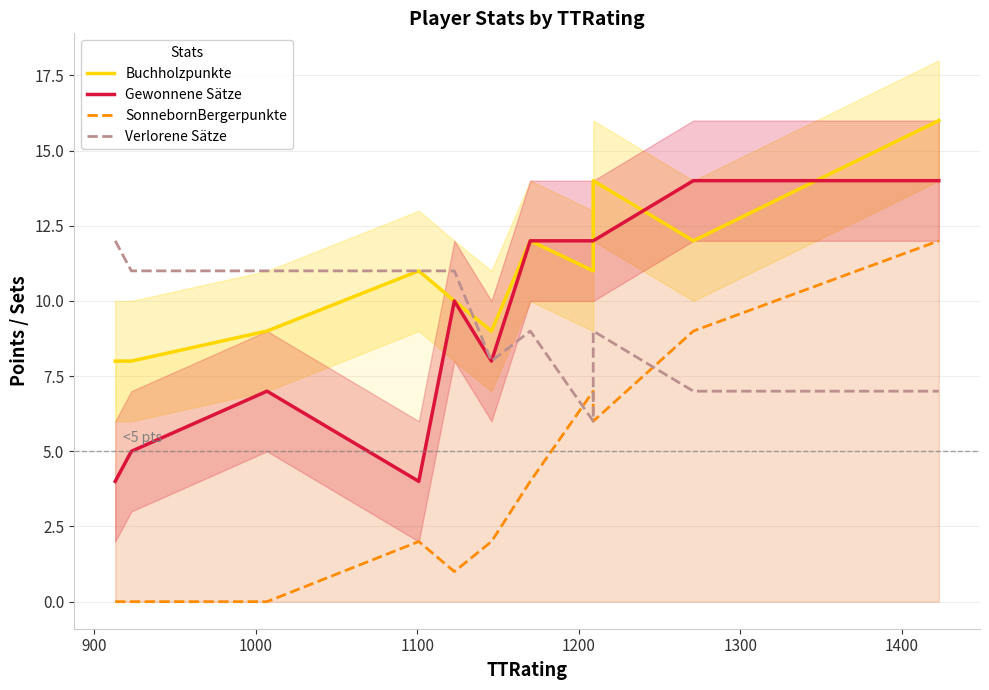

At how many categories does at least one series exceed 9?

10